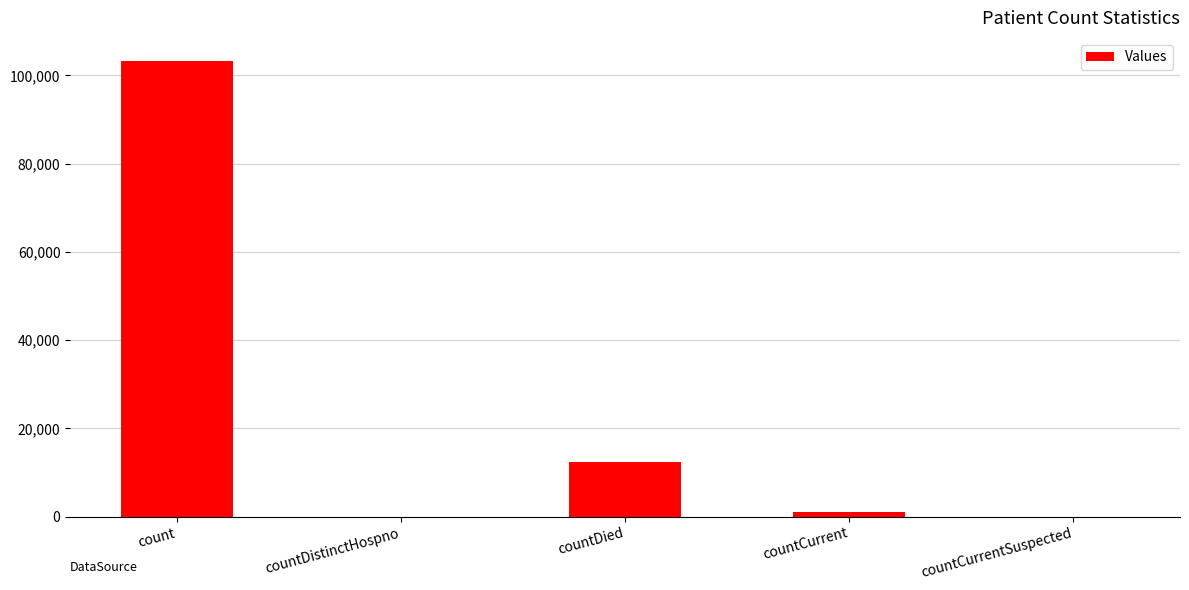

Which label corresponds to the largest value in the chart?

count